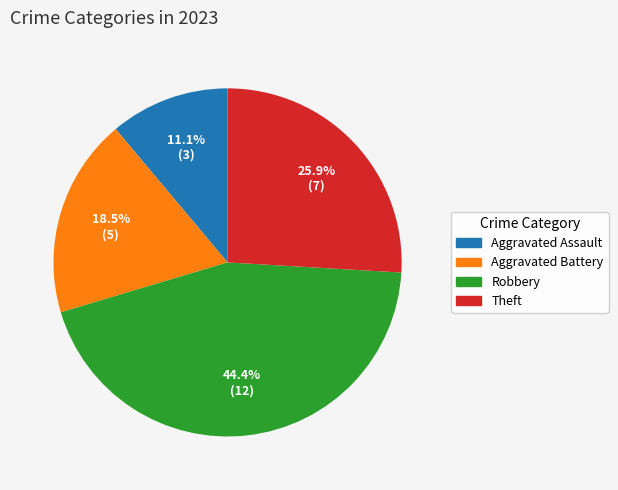

What percentage is the Aggravated Assault slice, to the nearest percent?

11%